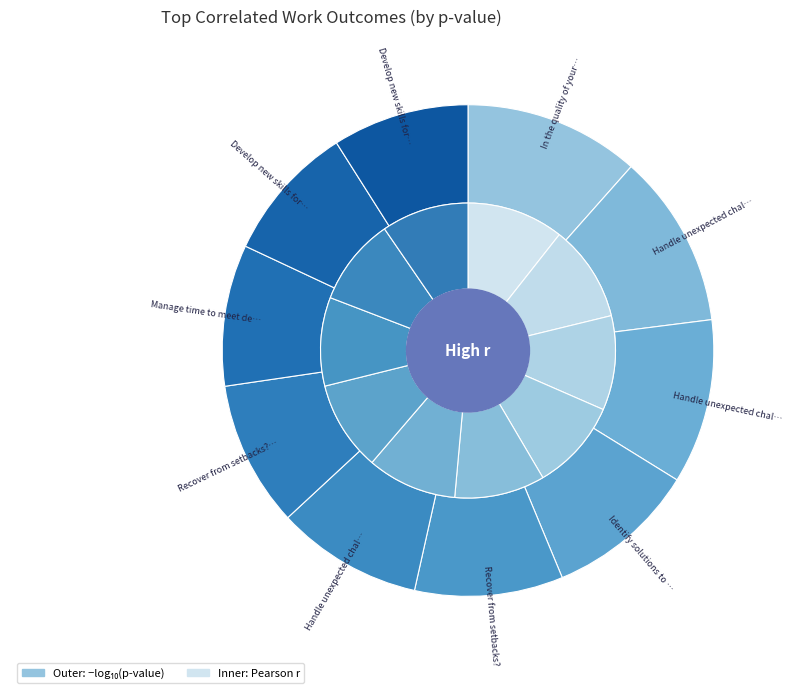

What portion of the pie excludes Develop new skills for your role??

71.0%